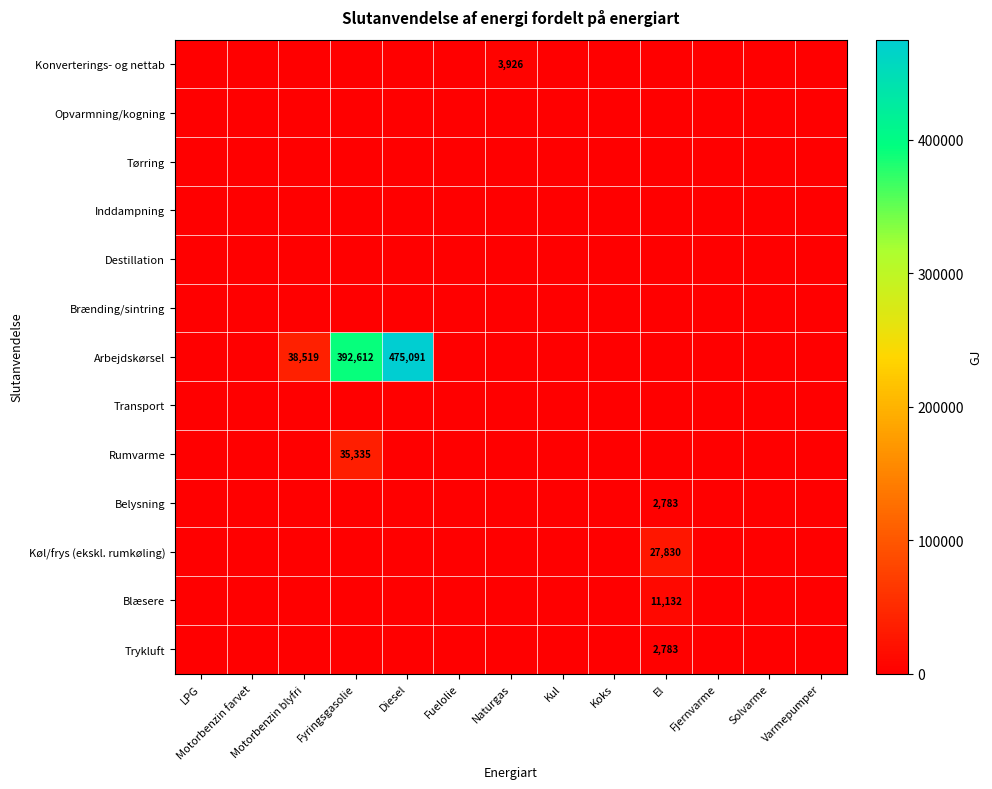

The value of Arbejdskørsel at Motorbenzin blyfri is 62374. True or false?

False